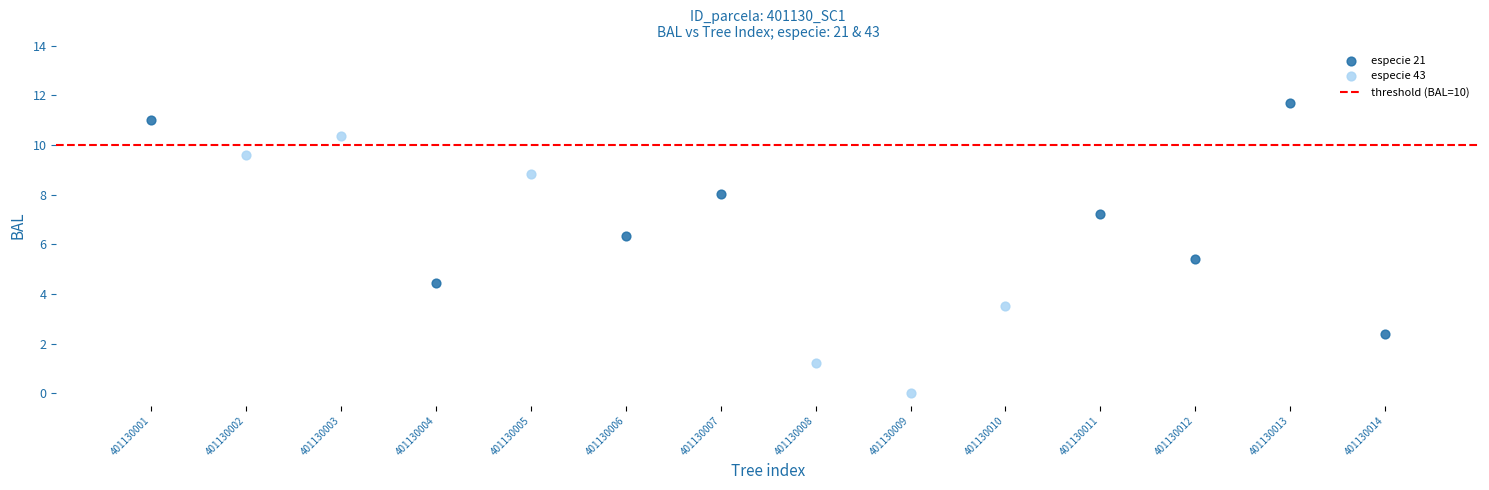

Which series reaches the maximum Y coordinate?

especie 21